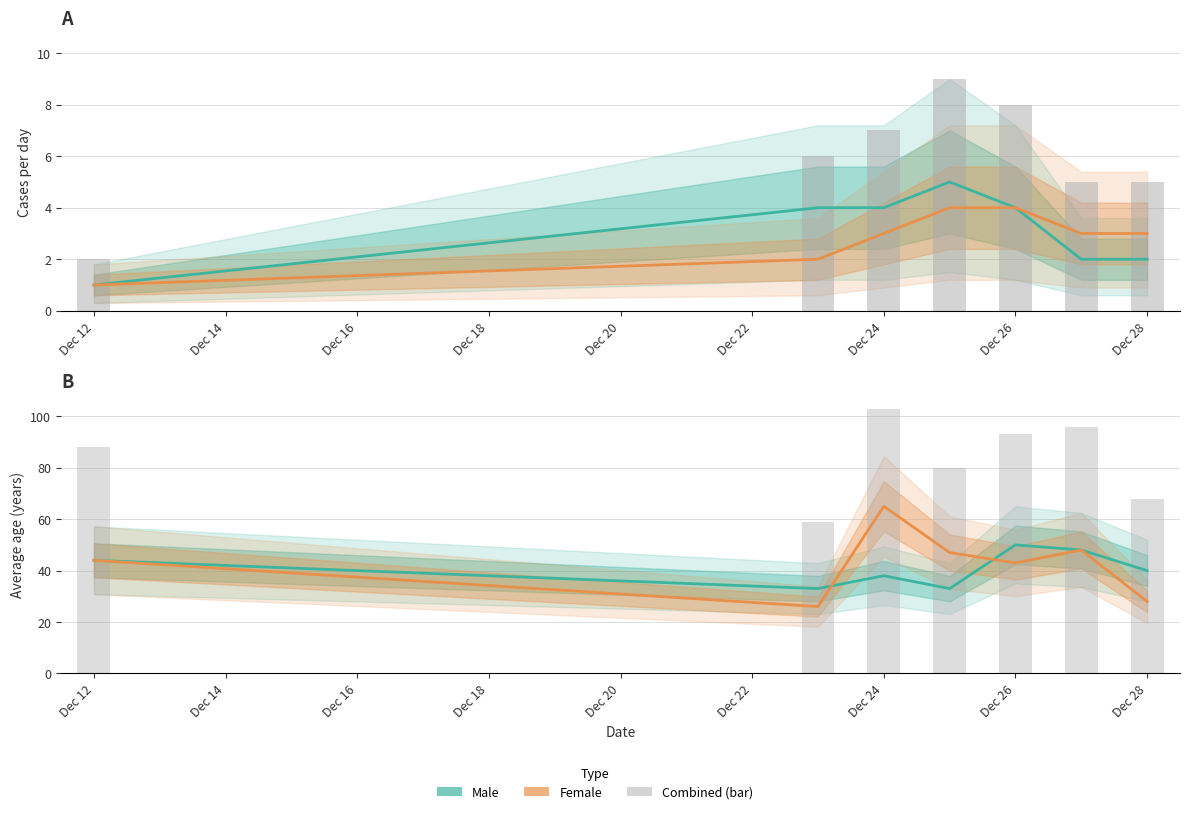

What is the sum of the Male values at Dec 20 and Dec 14?

8